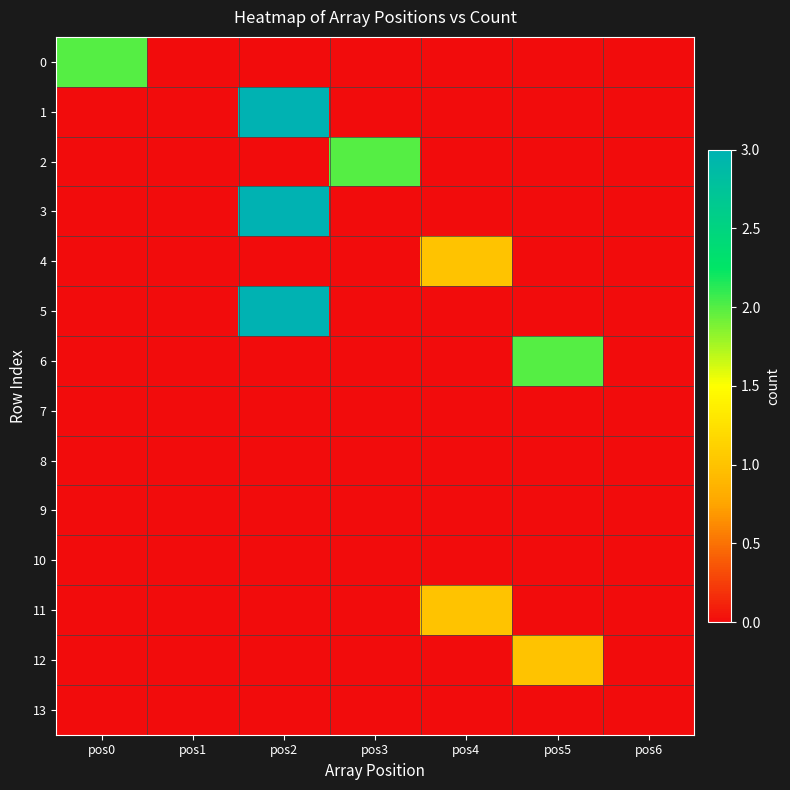

How many data points does each series have?

7